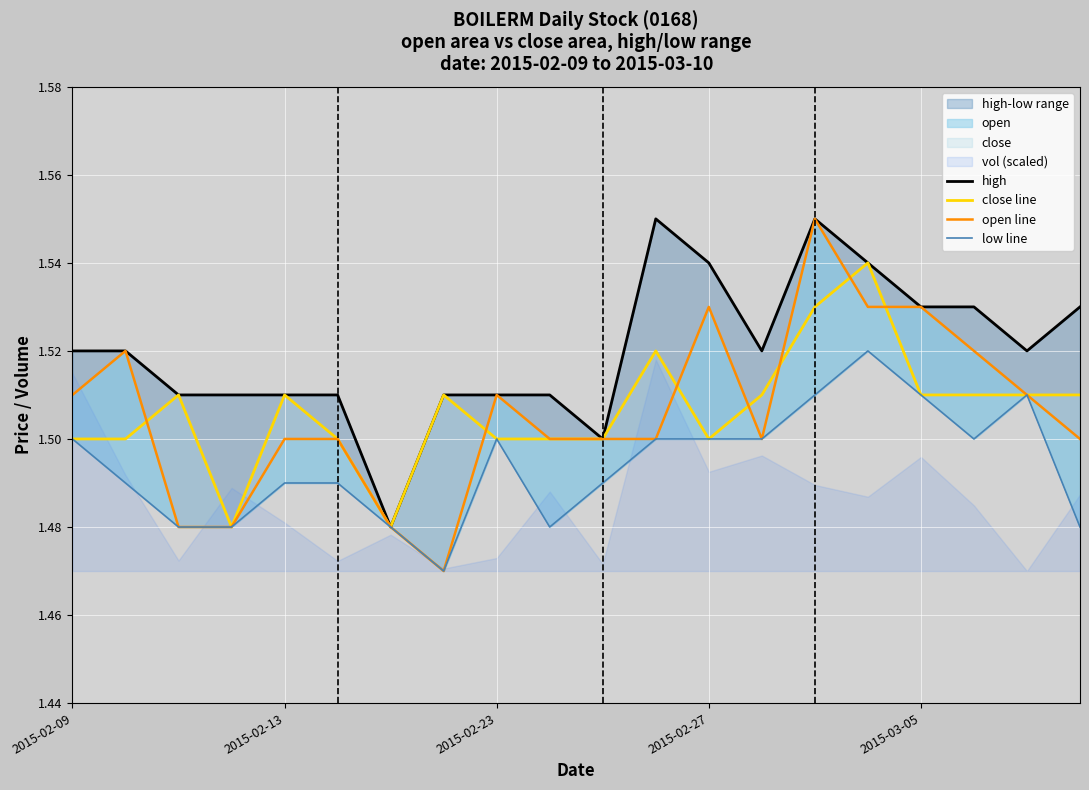

In open line, how many points are lower than both neighbors (excluding endpoints)?

2